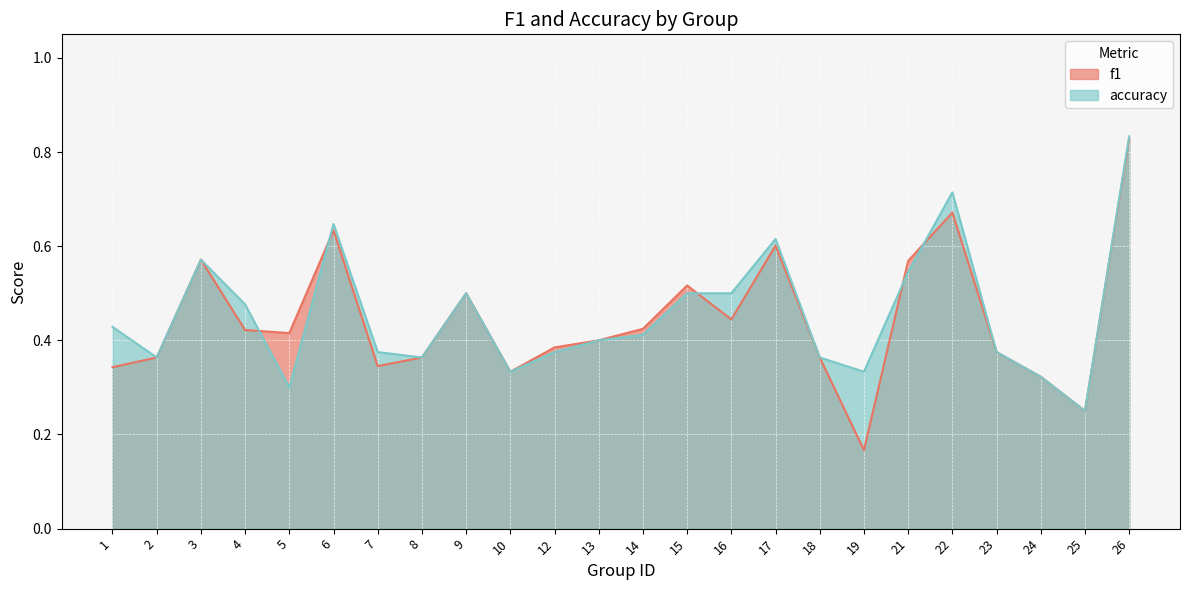

What is the total value across all series at 15?

1.0